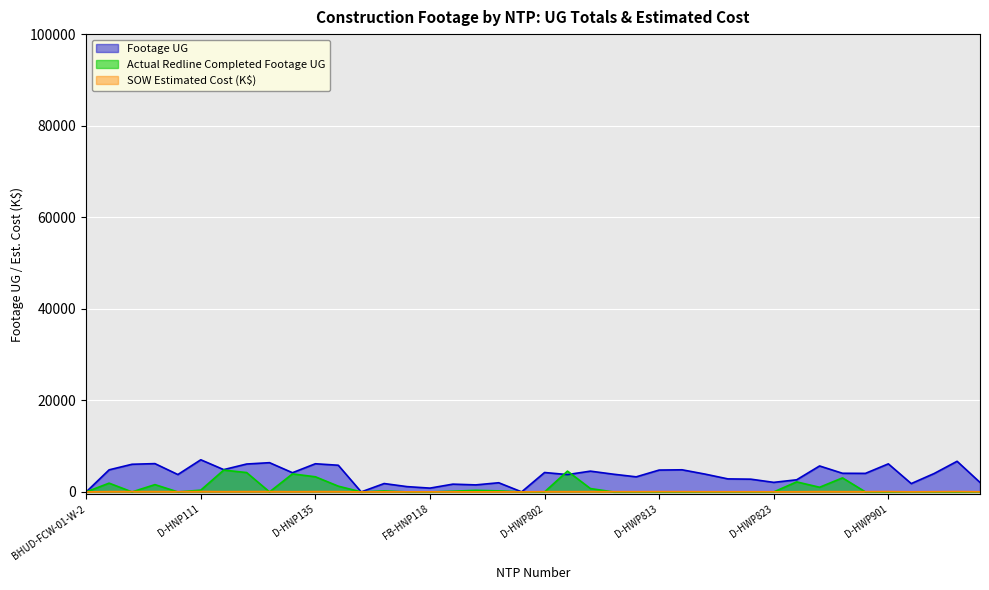

At which category does Footage UG reach its first local valley?

D-HNP110